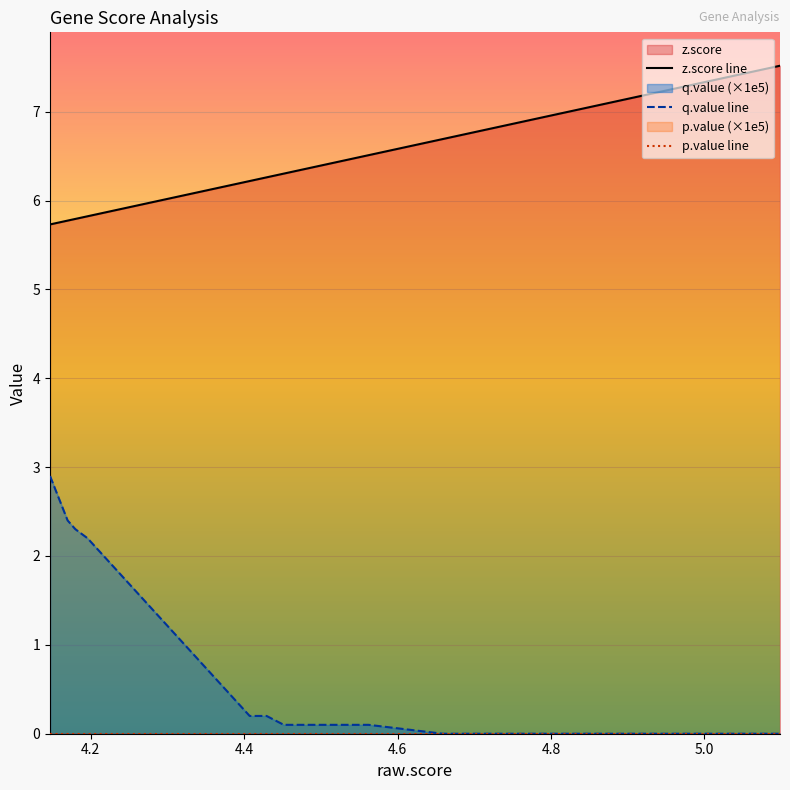

True or false: q.value line and z.score line cross at least once.

False